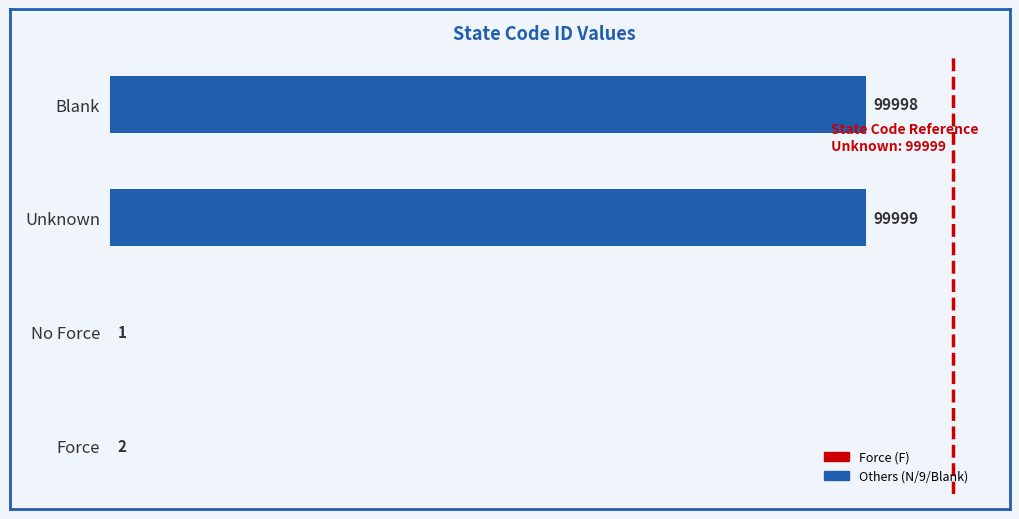

How many data points does each series have?

4